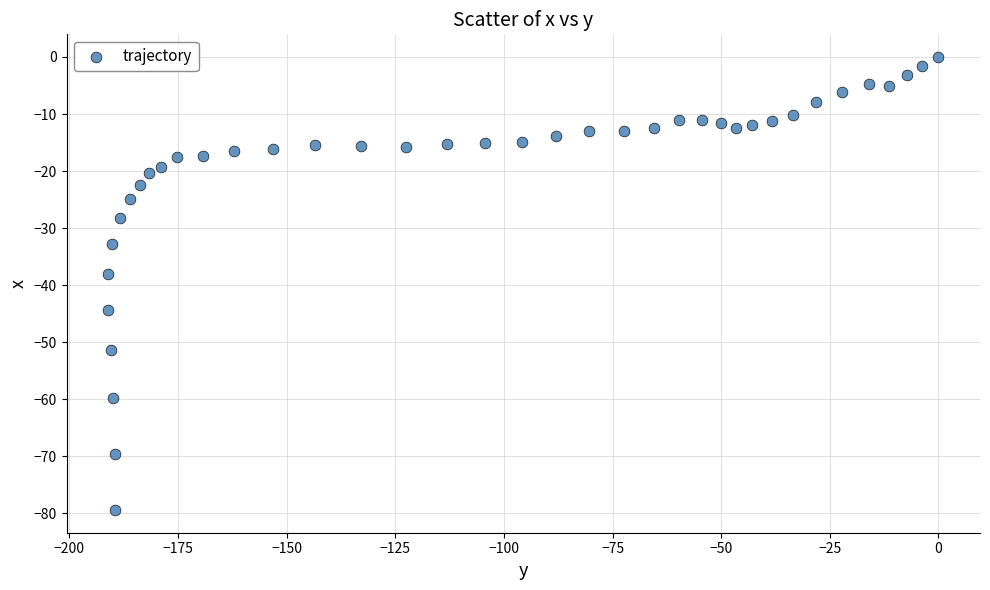

What Y value in the scatter plot is closest to -39?

-38.1